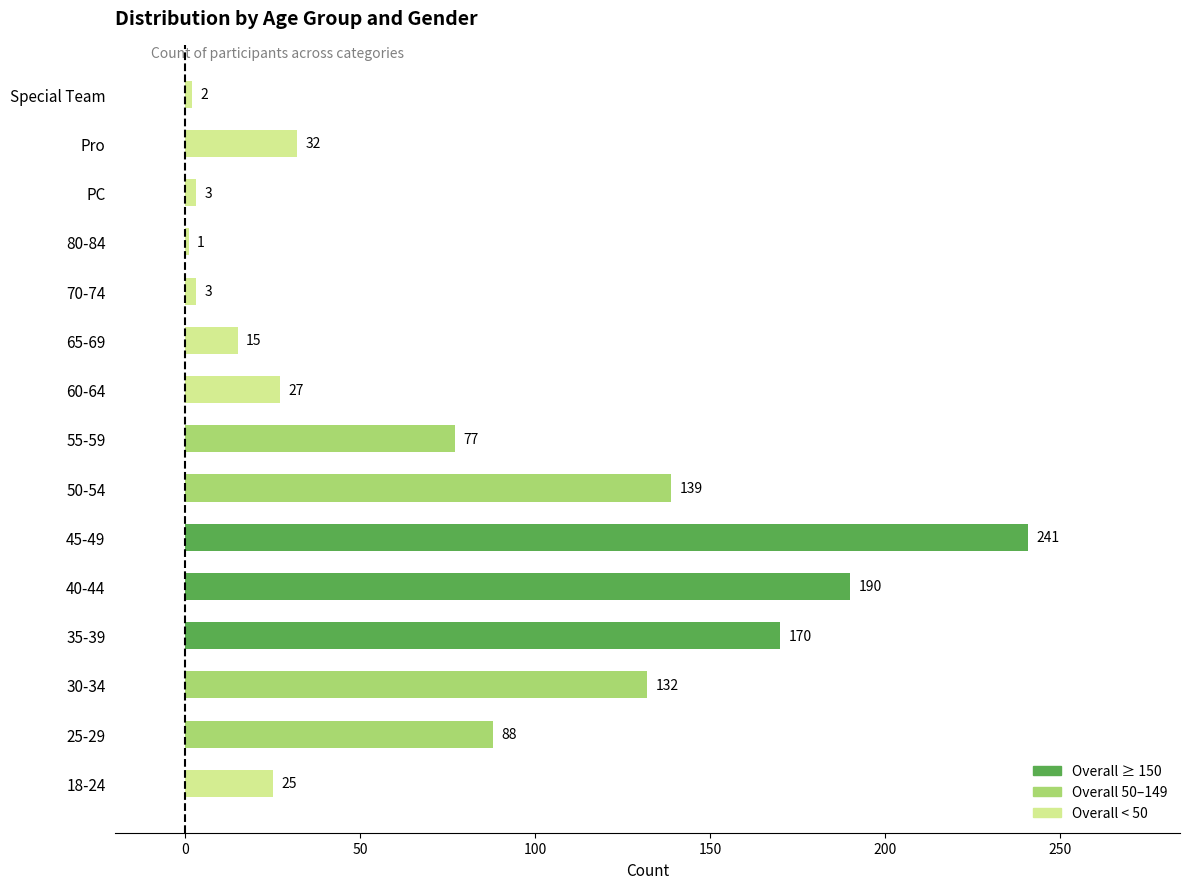

Reading bottom to top, what are all the values shown in this chart?

25	88	132	170	190	241	139	77	27	15	3	1	3	32	2